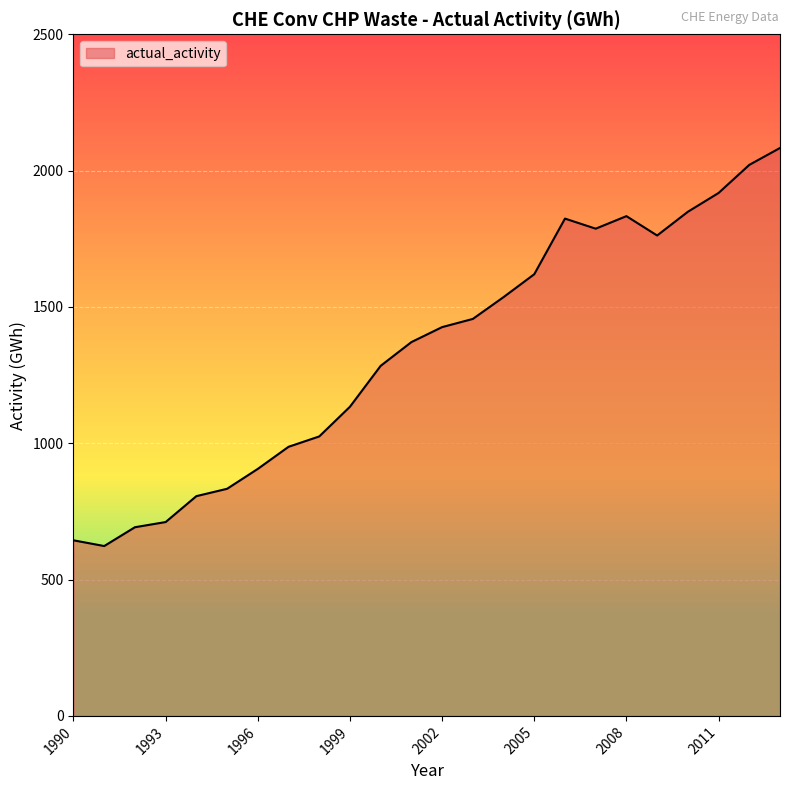

What is the smallest value displayed?

623